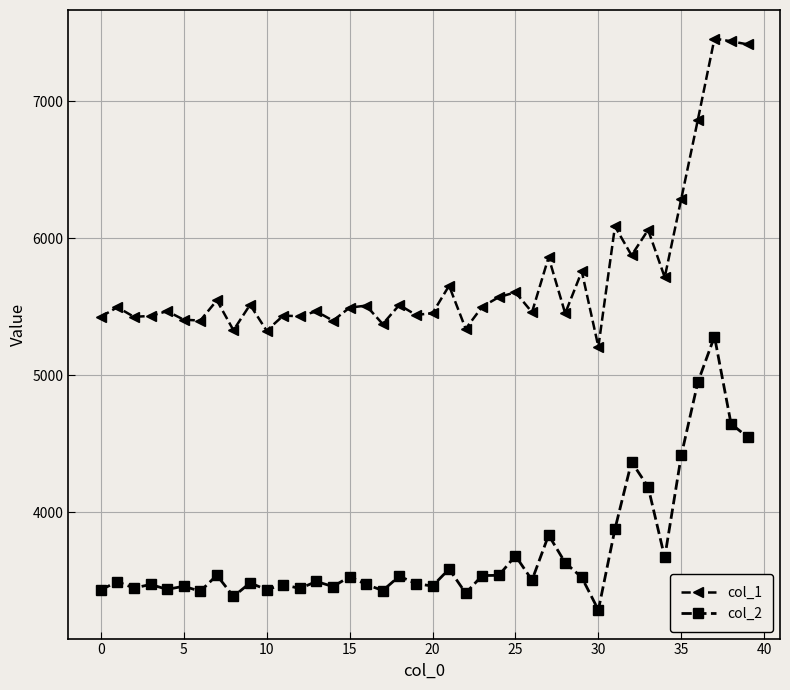

How many lines are shown in the chart?

2